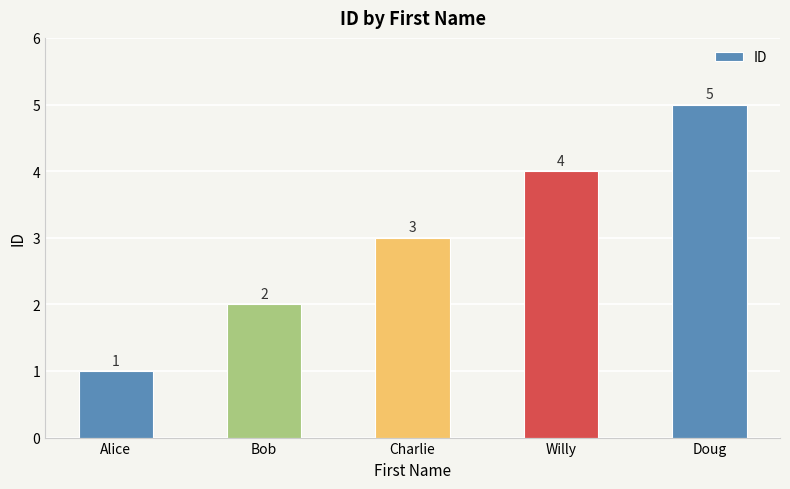

What is the label of the 5th bar from the left?

Doug